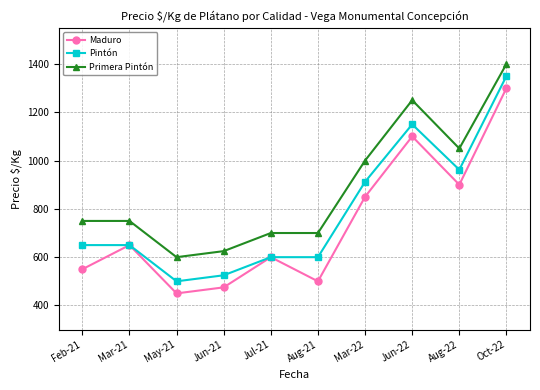

What is the difference between the Primera Pintón values at Mar-21 and Aug-22?

300